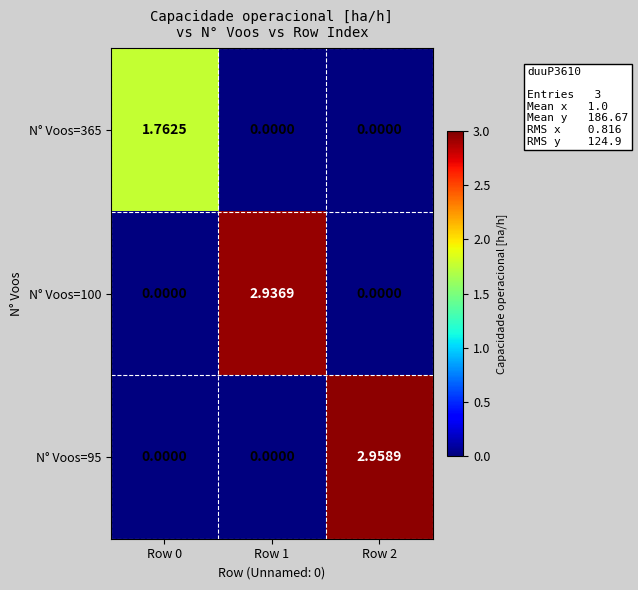

Reading left to right, extract all data points from this chart.

N° Voos=365: Row 0=1.8	Row 1=0.0	Row 2=0.0
N° Voos=100: Row 0=0.0	Row 1=2.9	Row 2=0.0
N° Voos=95: Row 0=0.0	Row 1=0.0	Row 2=3.0